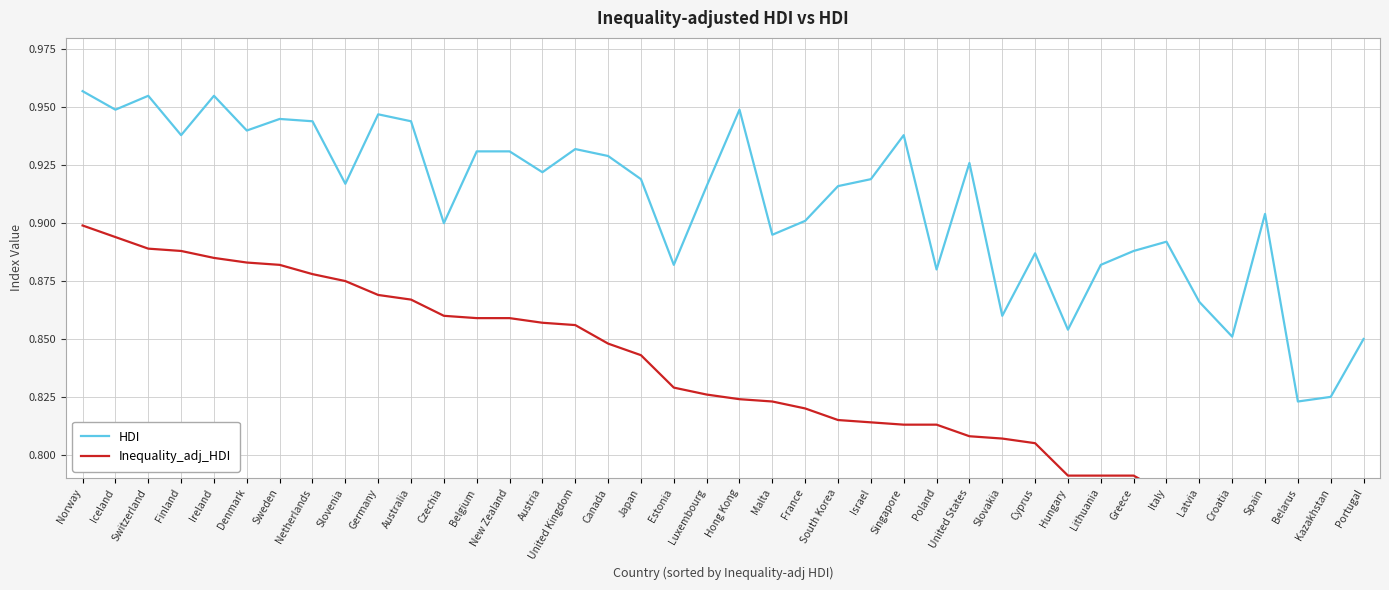

Between Poland and United States, which series saw the biggest shift?

HDI